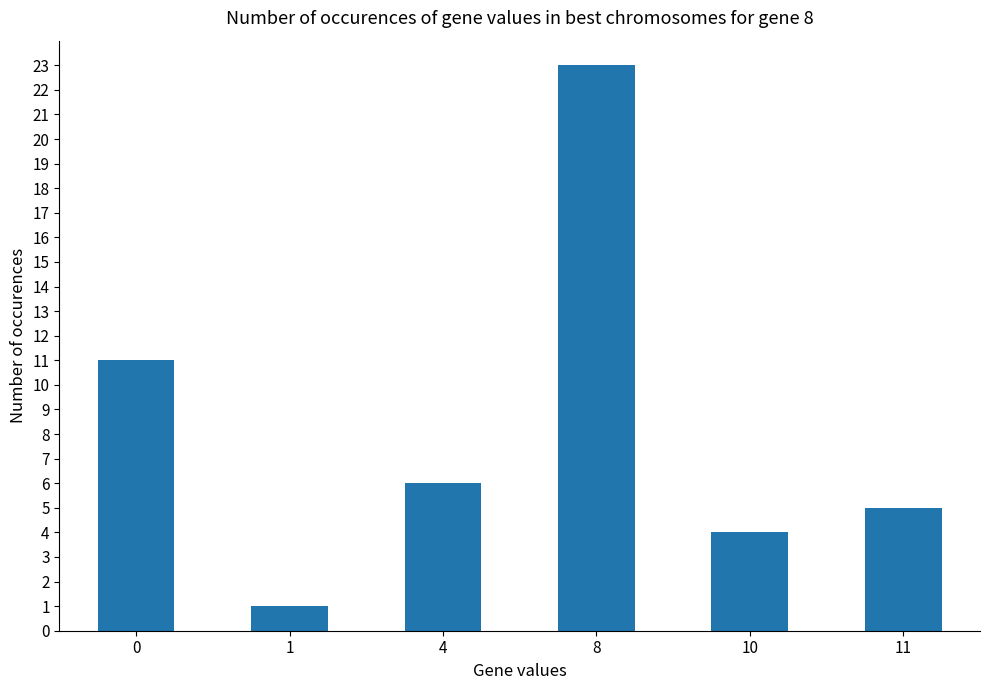

The value at 4 is 6. True or false?

True